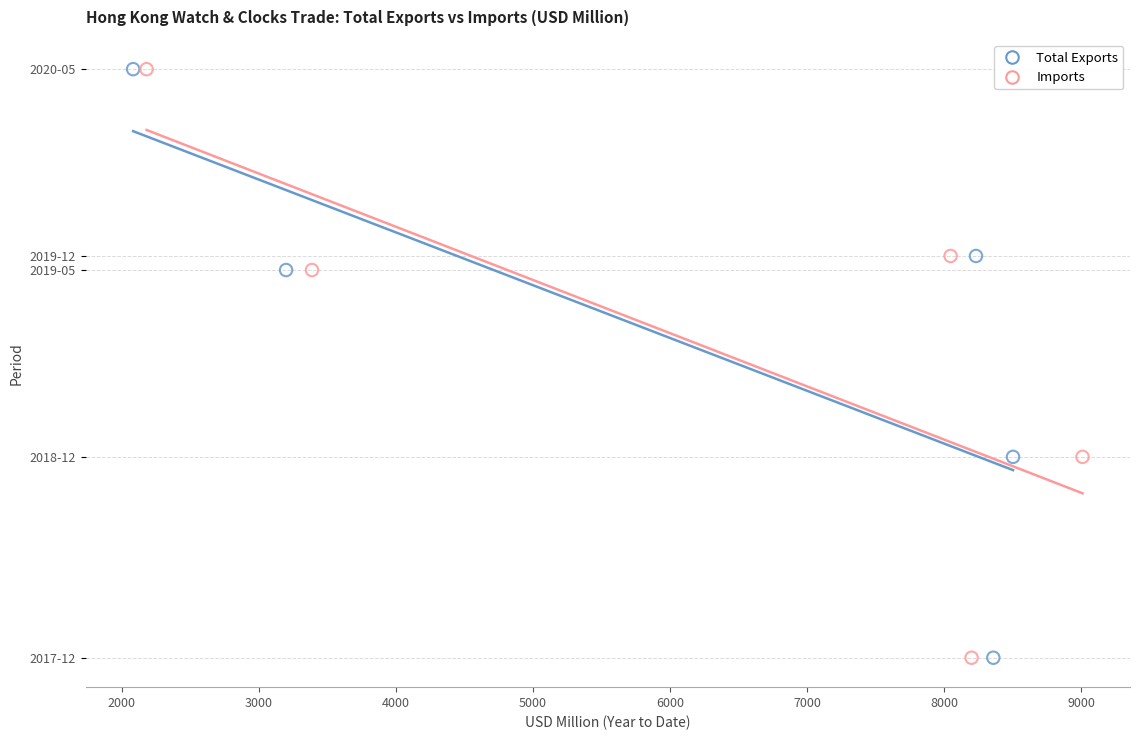

What are all the series names shown in the legend?

Total Exports, Imports